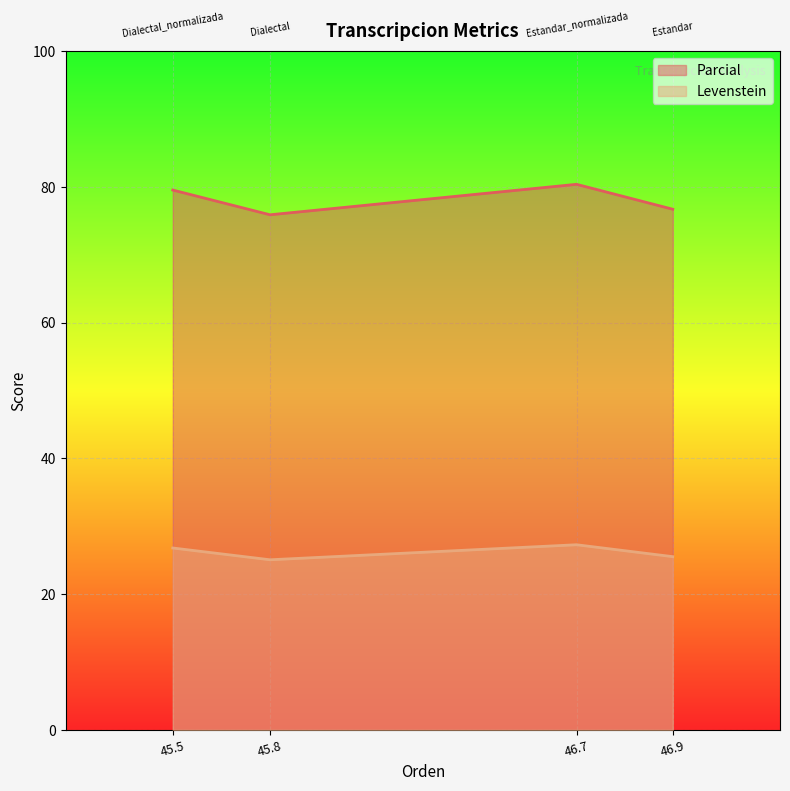

Is it true that Levenstein equals 39.3 at 46.7?

False